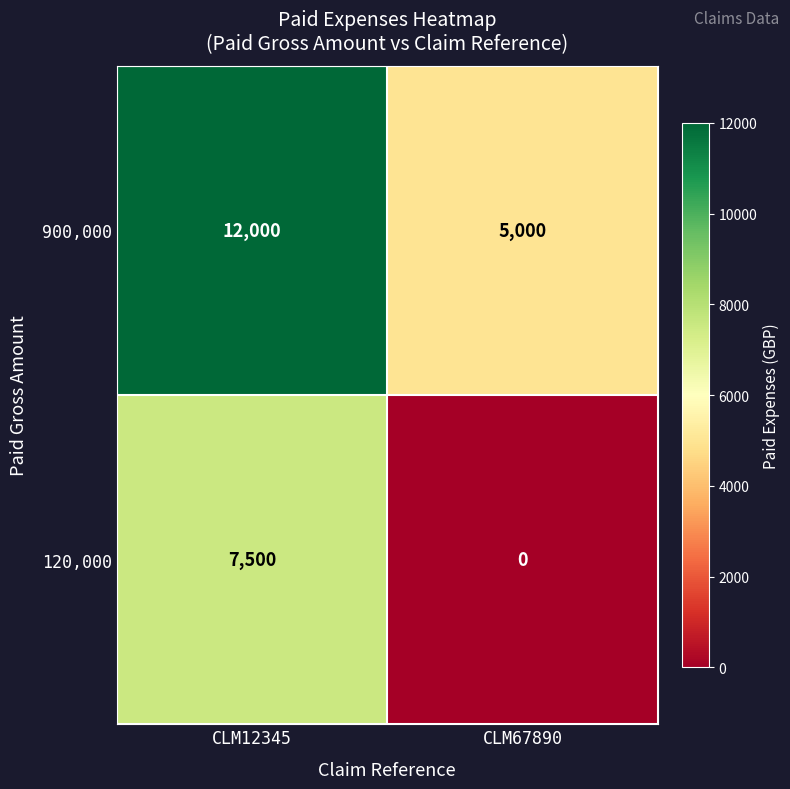

Read the 120,000 value at CLM12345.

7500